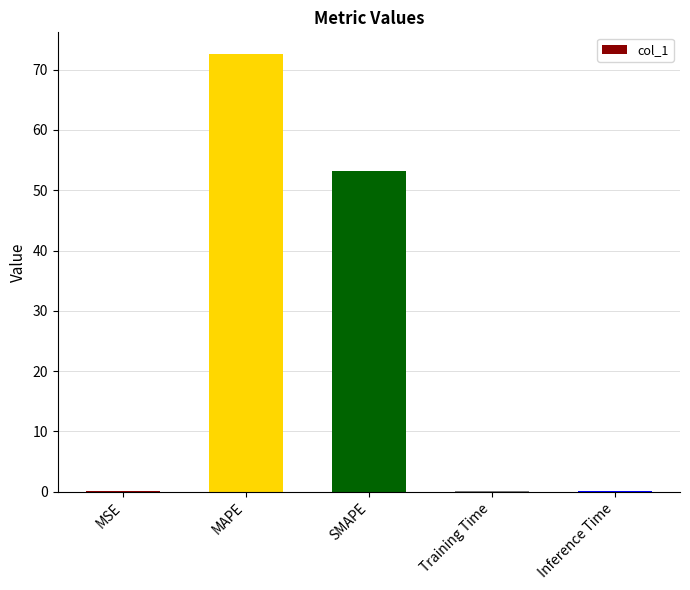

What is the difference between the values at MSE and Inference Time?

0.1